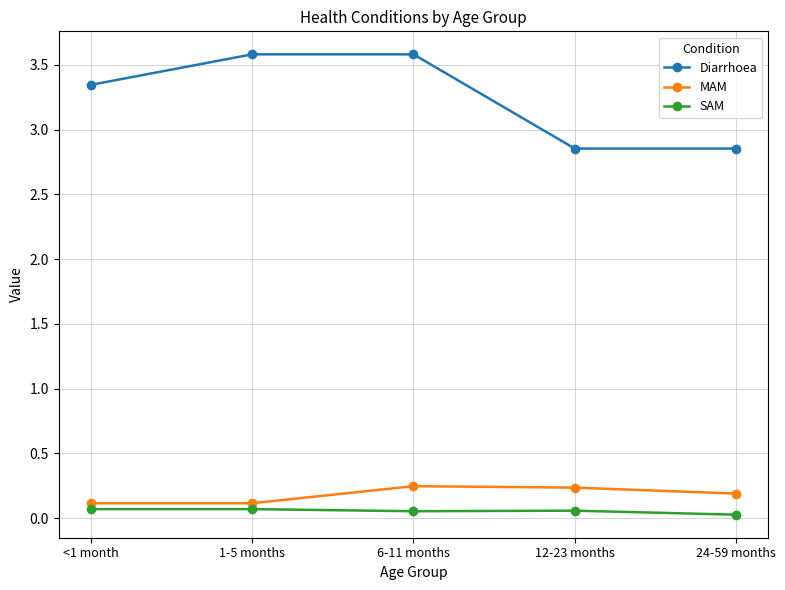

What is the label of the 2nd point from the right?

12-23 months